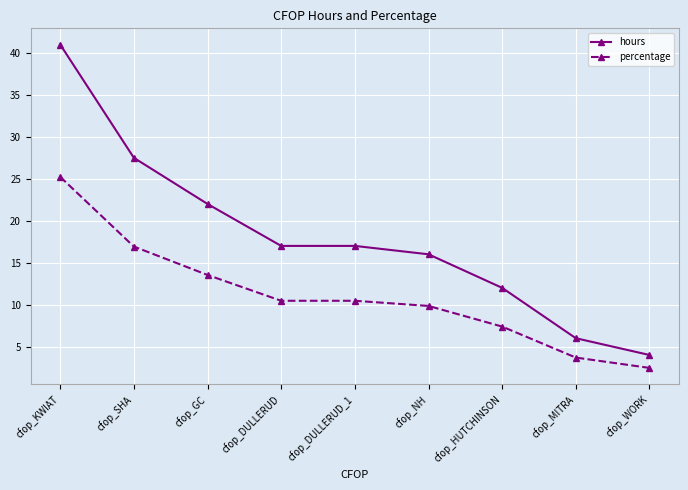

Is the value of percentage at cfop_GC greater than the value of hours at cfop_SHA?

No